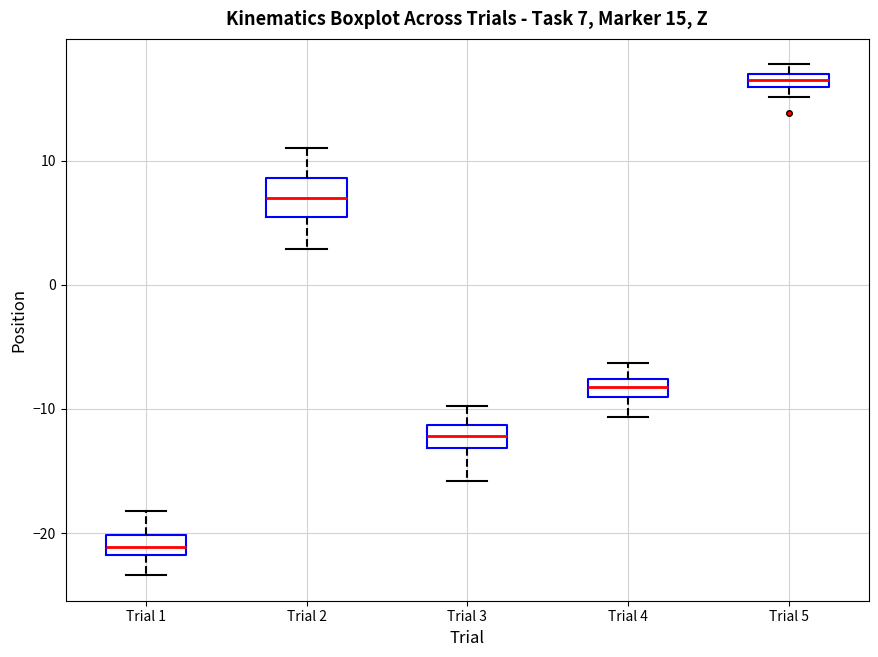

Which box has the lowest median line?

Trial 1